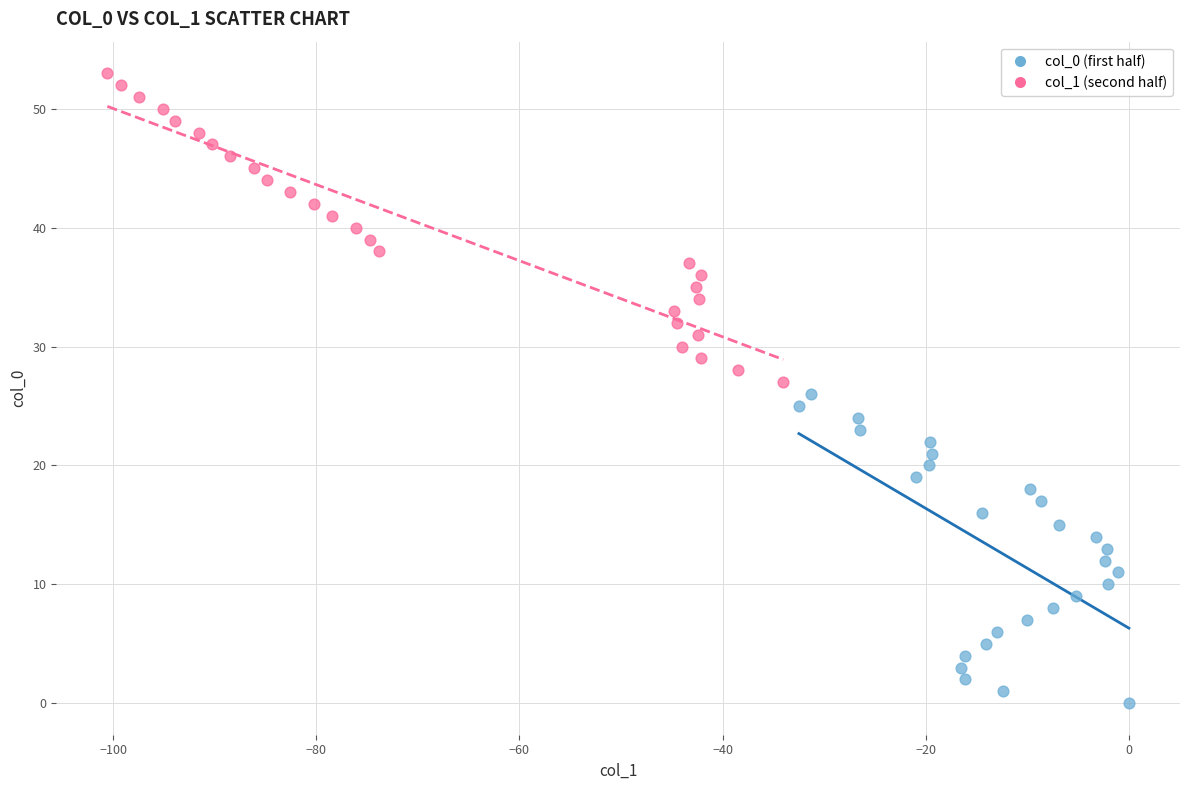

What are all the series names shown in the legend?

col_0 (first half), col_1 (second half)